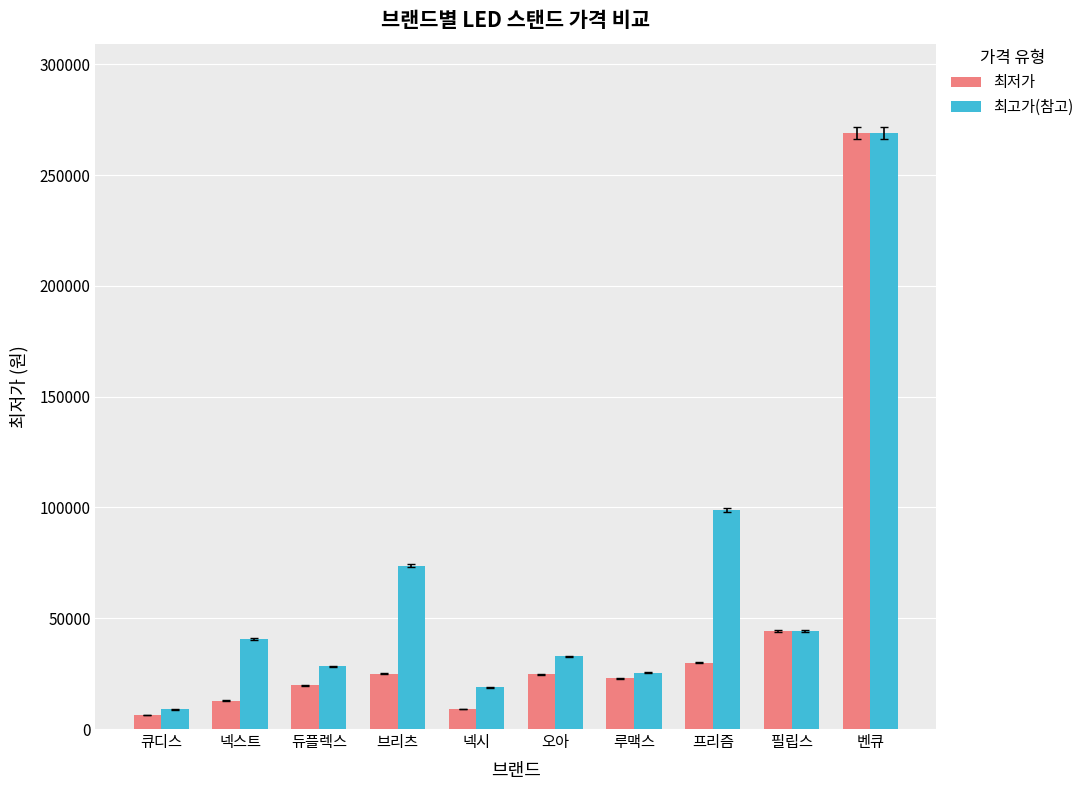

Which category has the lowest value in the 최저가 series?

큐디스